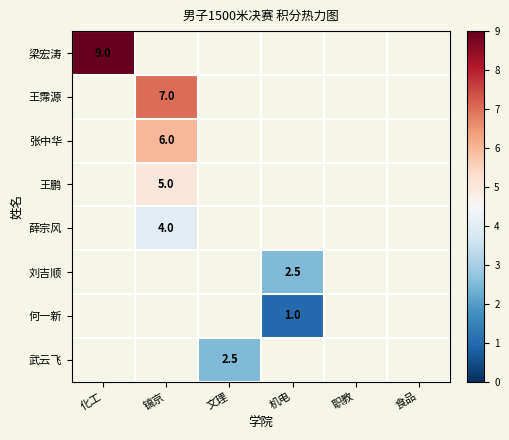

The value of 刘吉顺 at 机电 is 2.5. True or false?

True